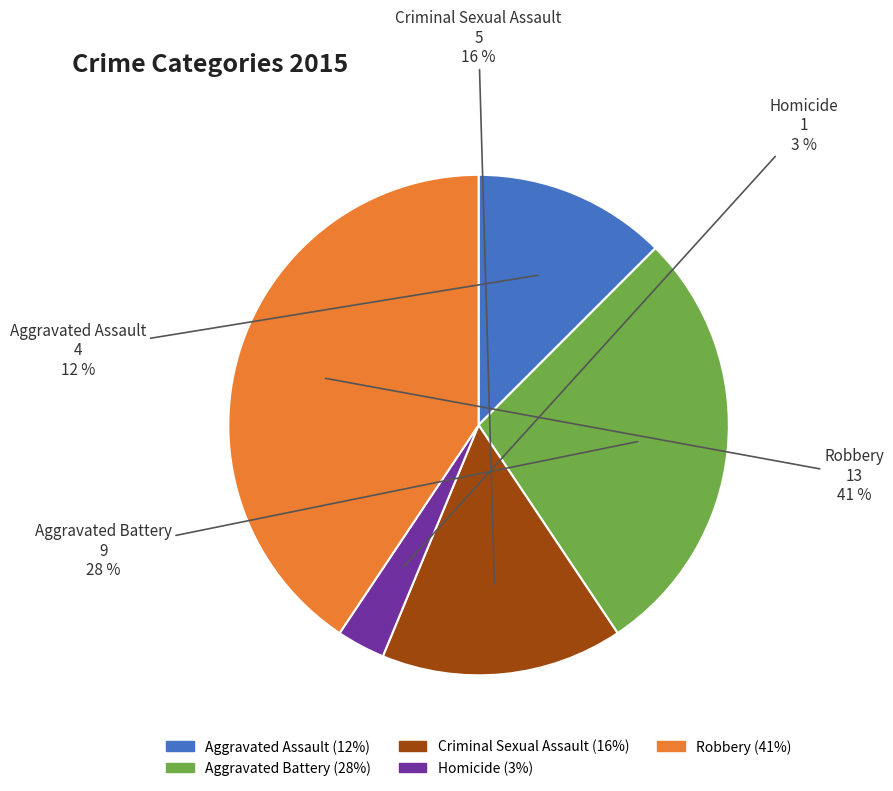

Is there any slice that represents more than half of the pie?

No